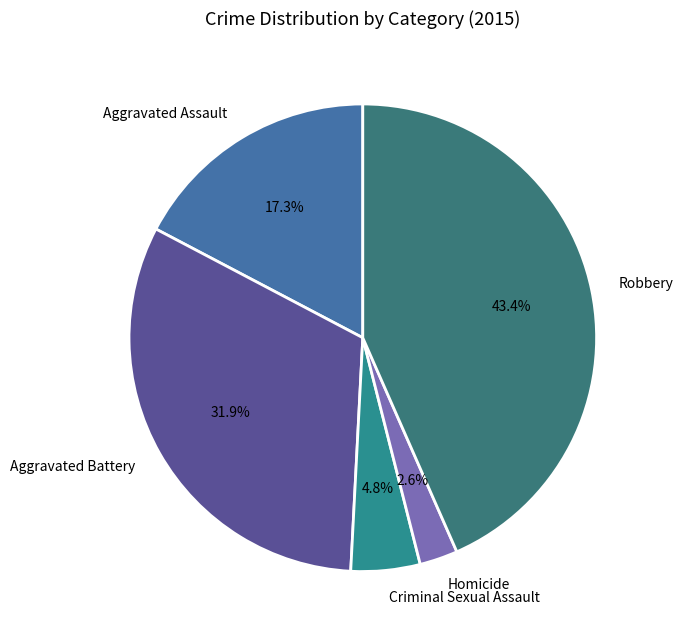

Count the number of slices in the pie.

5